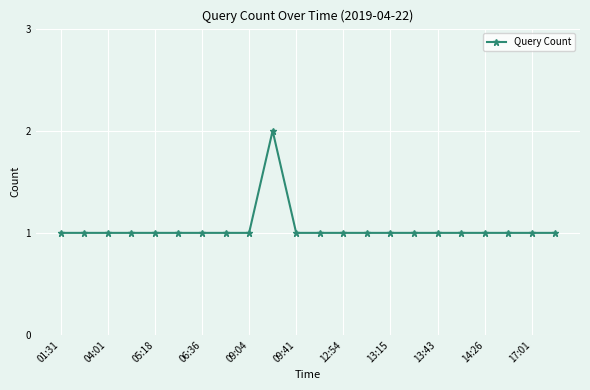

What is the sum of all values?

23